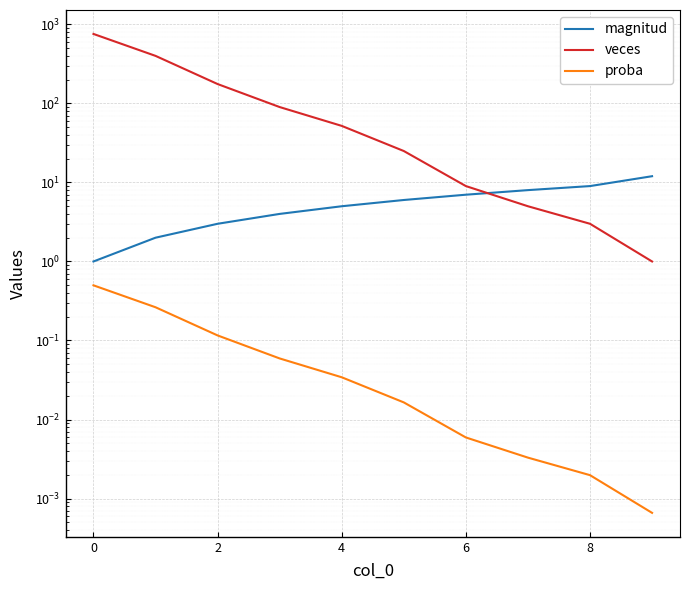

What is the maximum value for magnitud?

12.0